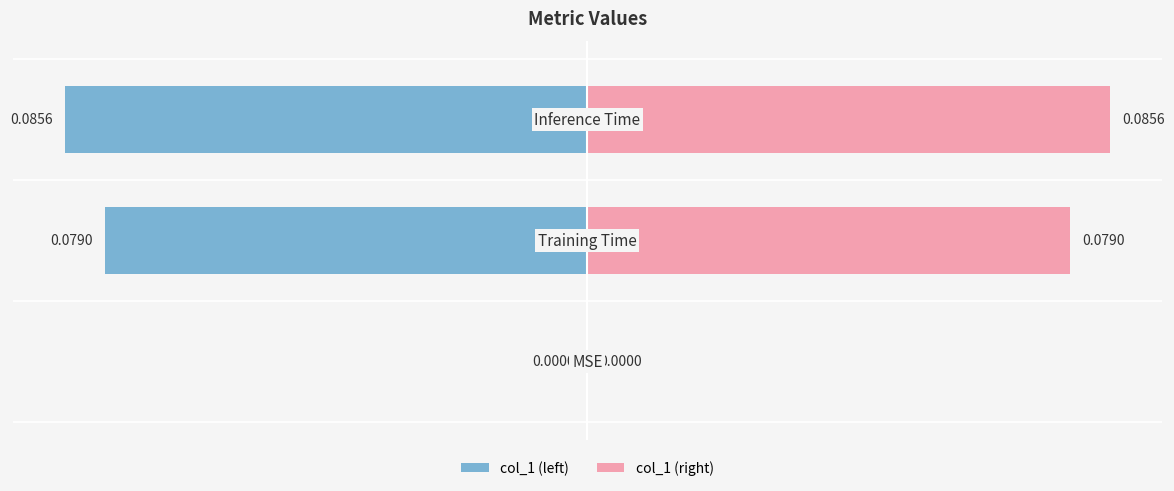

Between 0 and 2, which series saw the biggest shift?

col_1 (left)